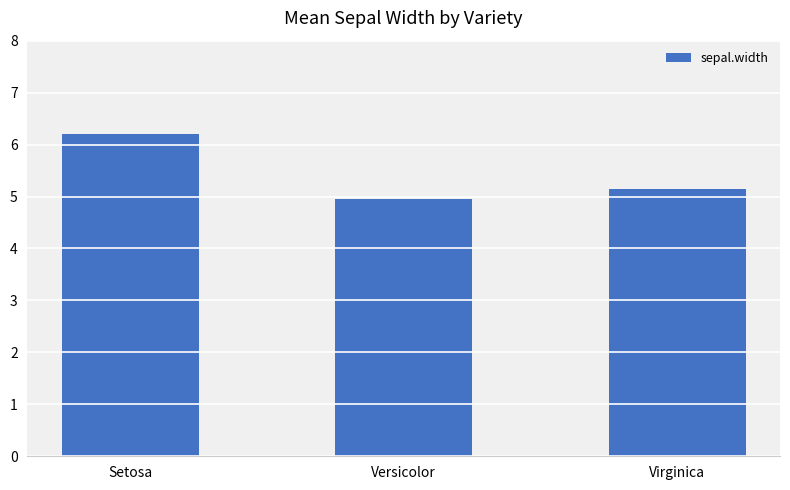

Rank the categories by value from lowest to highest.

Versicolor, Virginica, Setosa